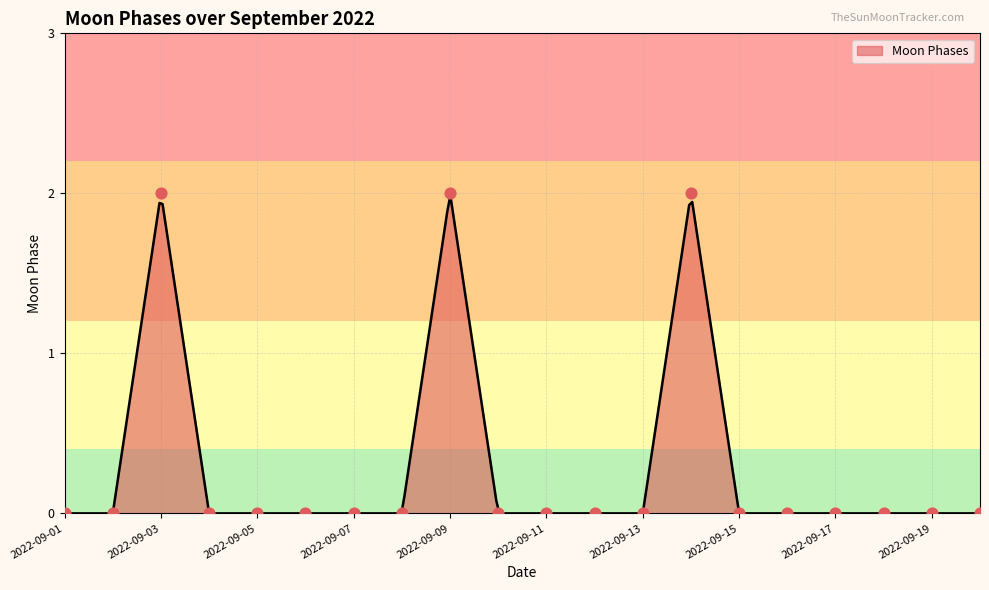

Between 2022-09-15 and 2022-09-19, which is larger?

2022-09-15